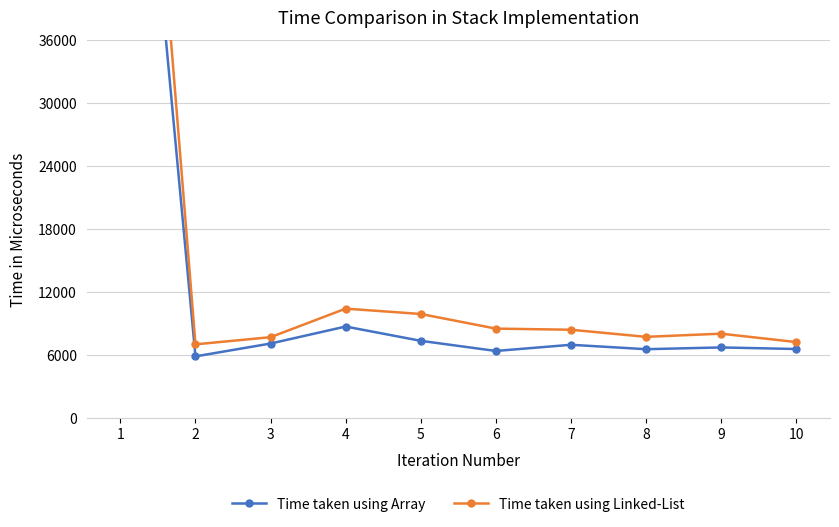

At which label does Time taken using Linked-List reach its peak?

1